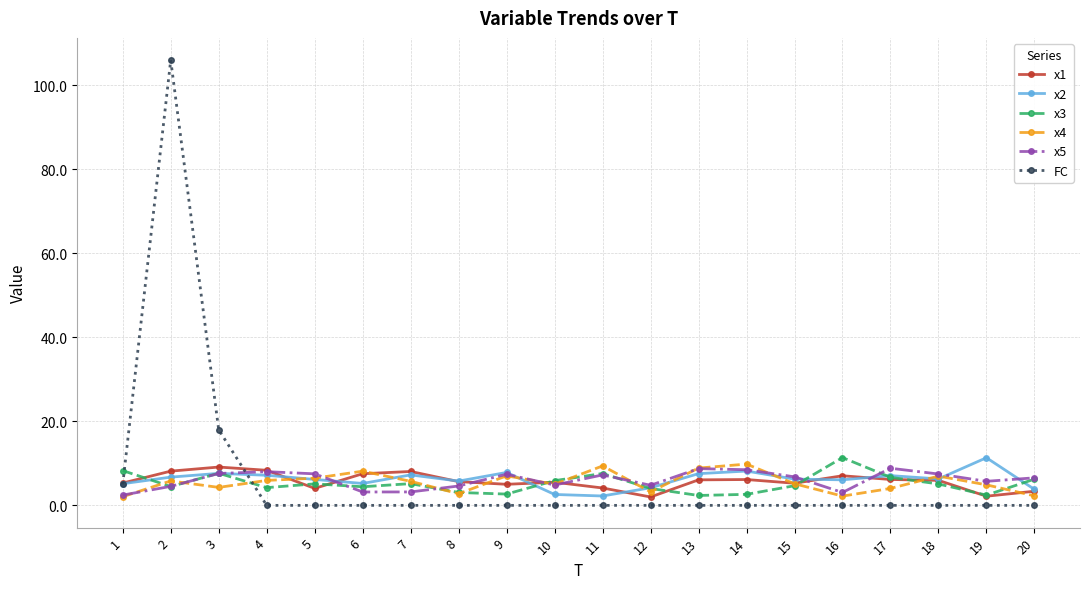

What is the total value across all series at 19?

26.6